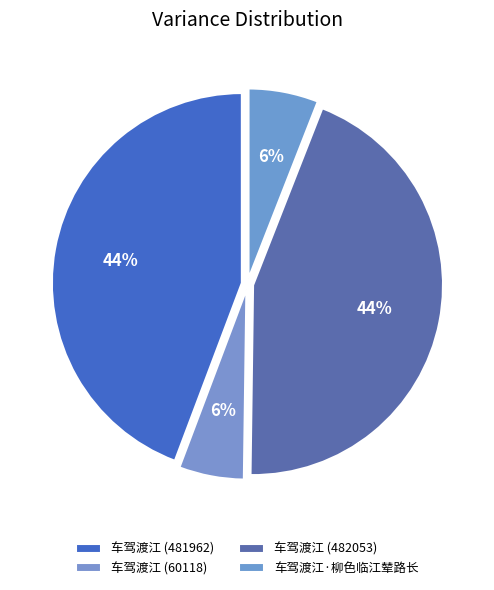

How many segments does this pie chart have?

4